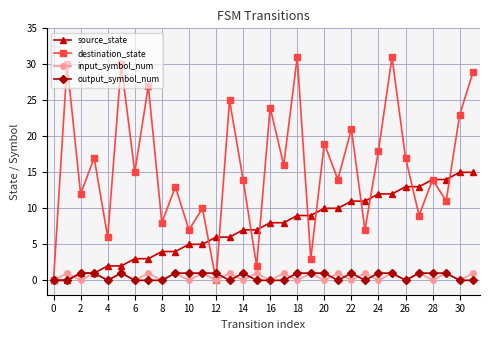

What is the maximum value shown in the chart?

31